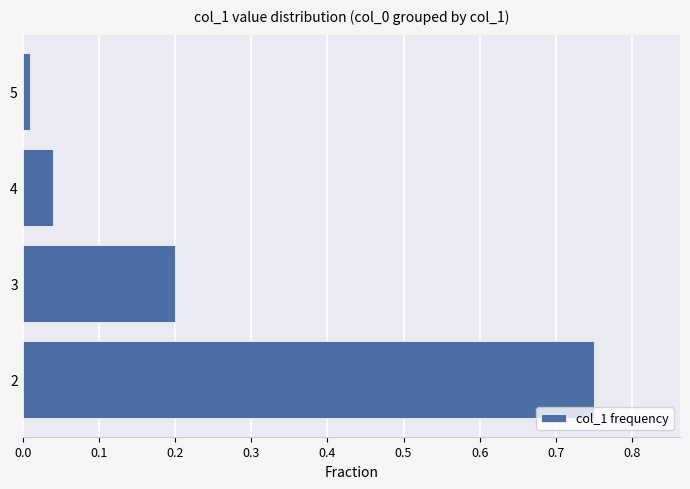

Does the chart contain stacked bars?

No